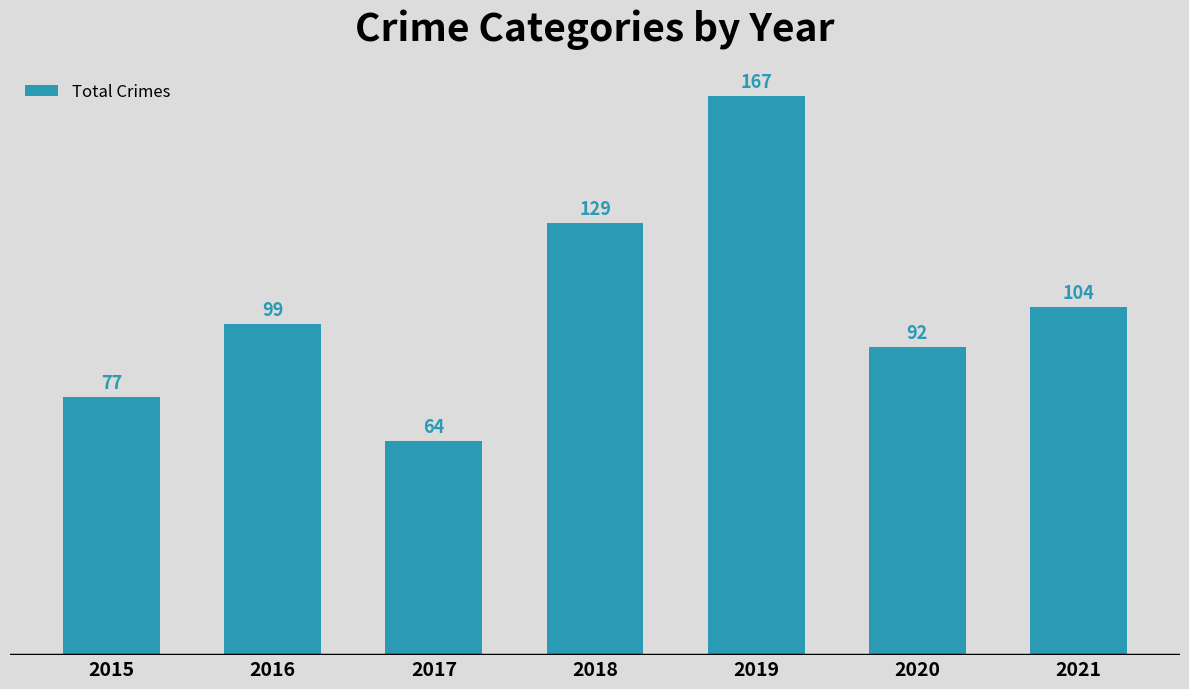

Reading left to right, list all the values displayed in this chart.

77	99	64	129	167	92	104